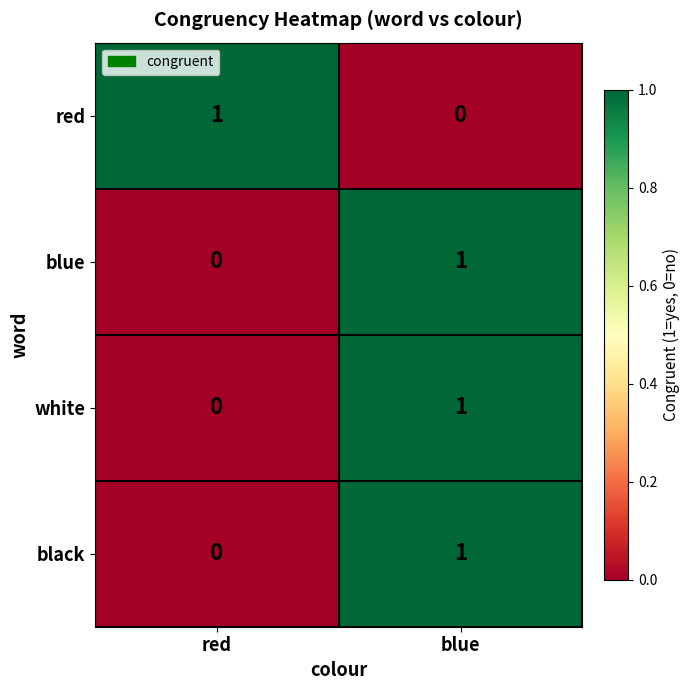

Which category has the lowest value in the red series?

blue